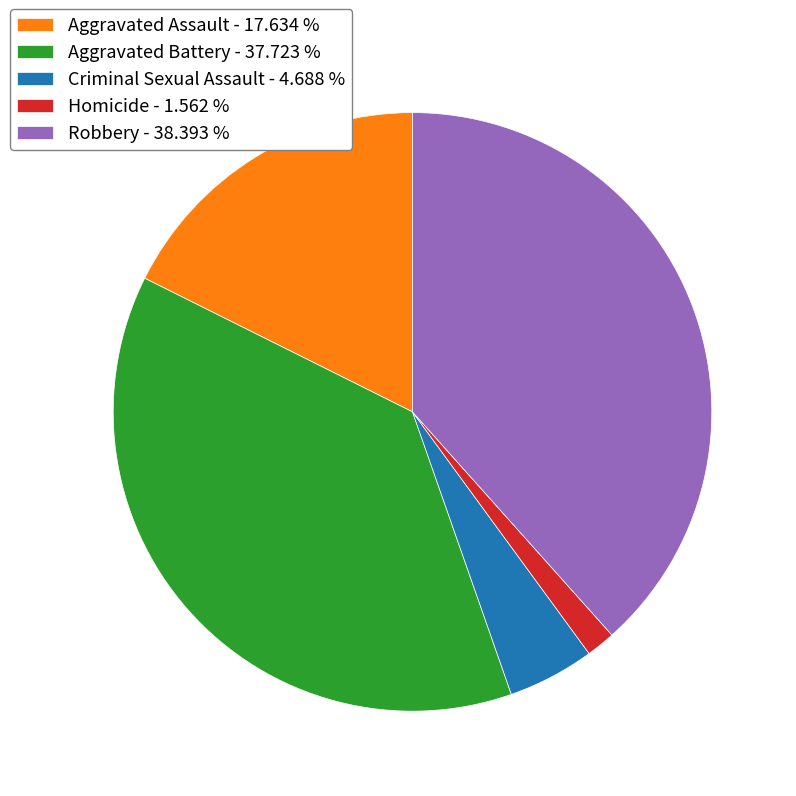

Does Aggravated Assault - 17.634 % represent more than half of the total?

No